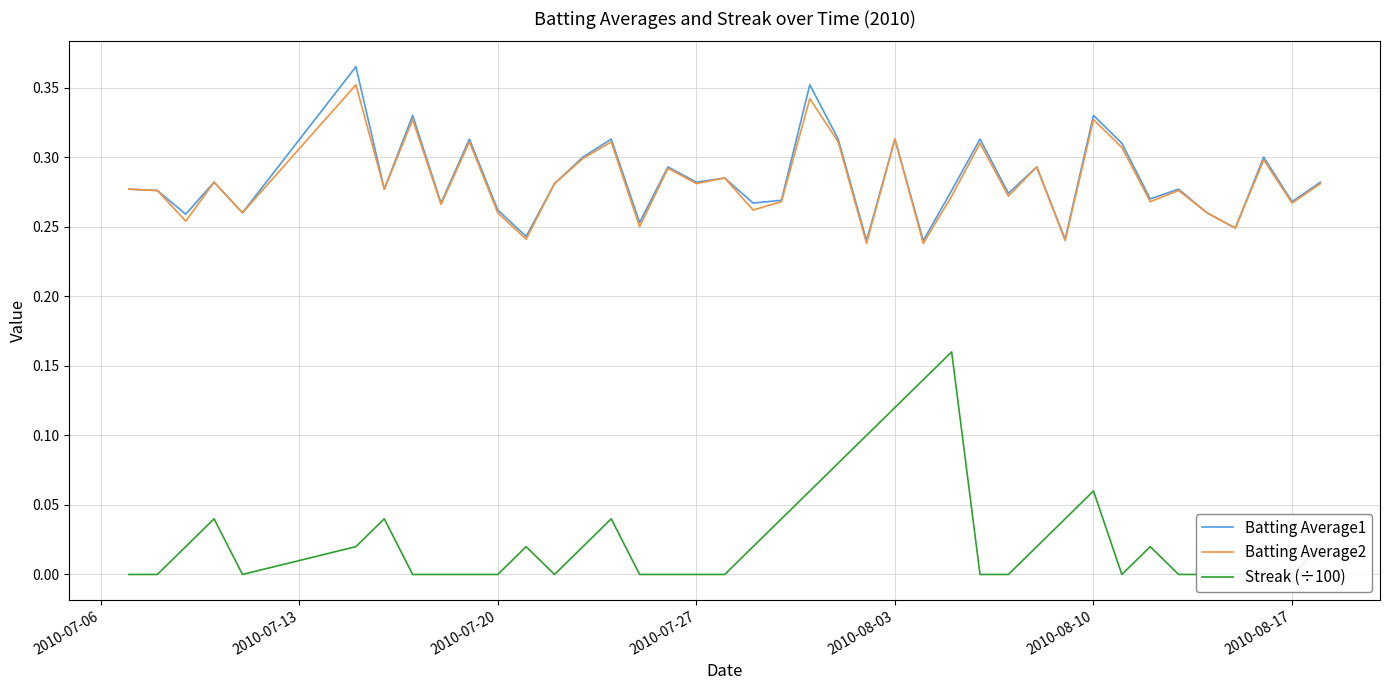

Is it true that Batting Average2 equals 0.1 at 2010-08-10?

False